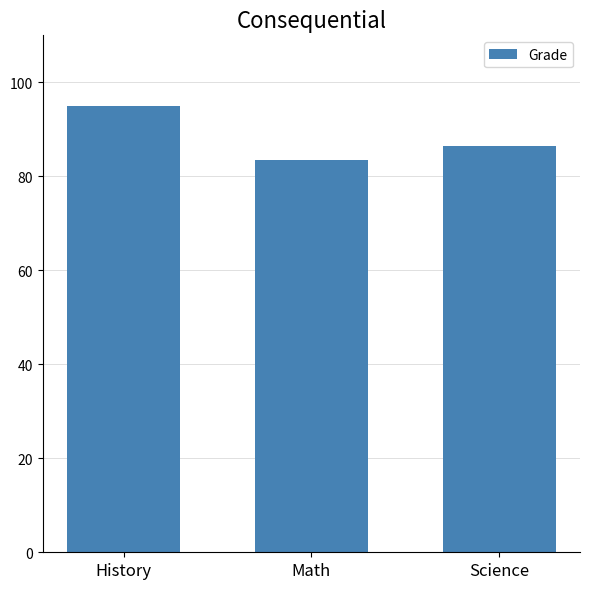

At which category does the chart reach its minimum across all series?

Math